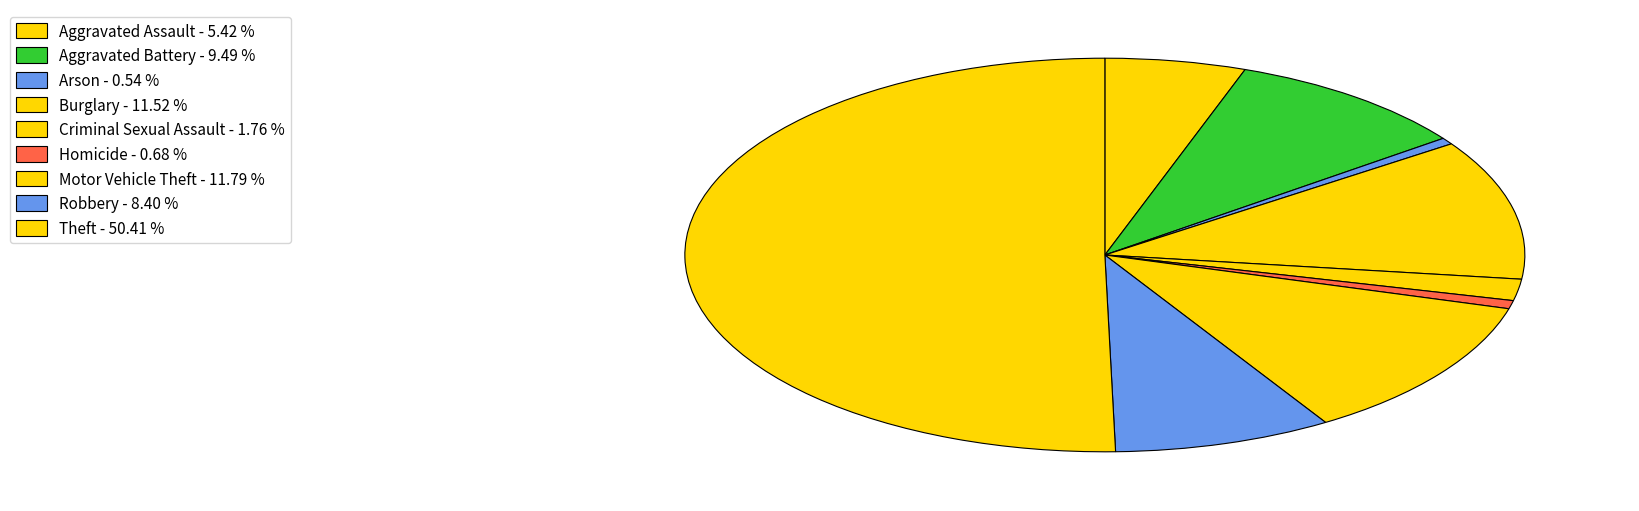

The Burglary slice represents 20% of the pie. True or false?

False